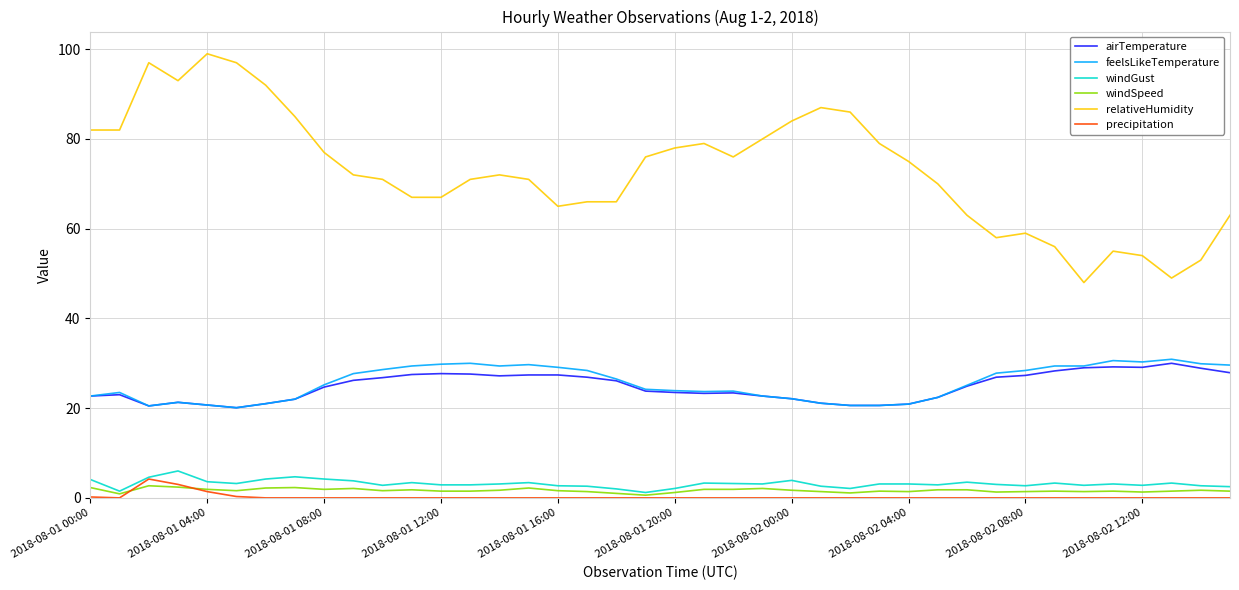

Which series has the widest spread of values?

relativeHumidity